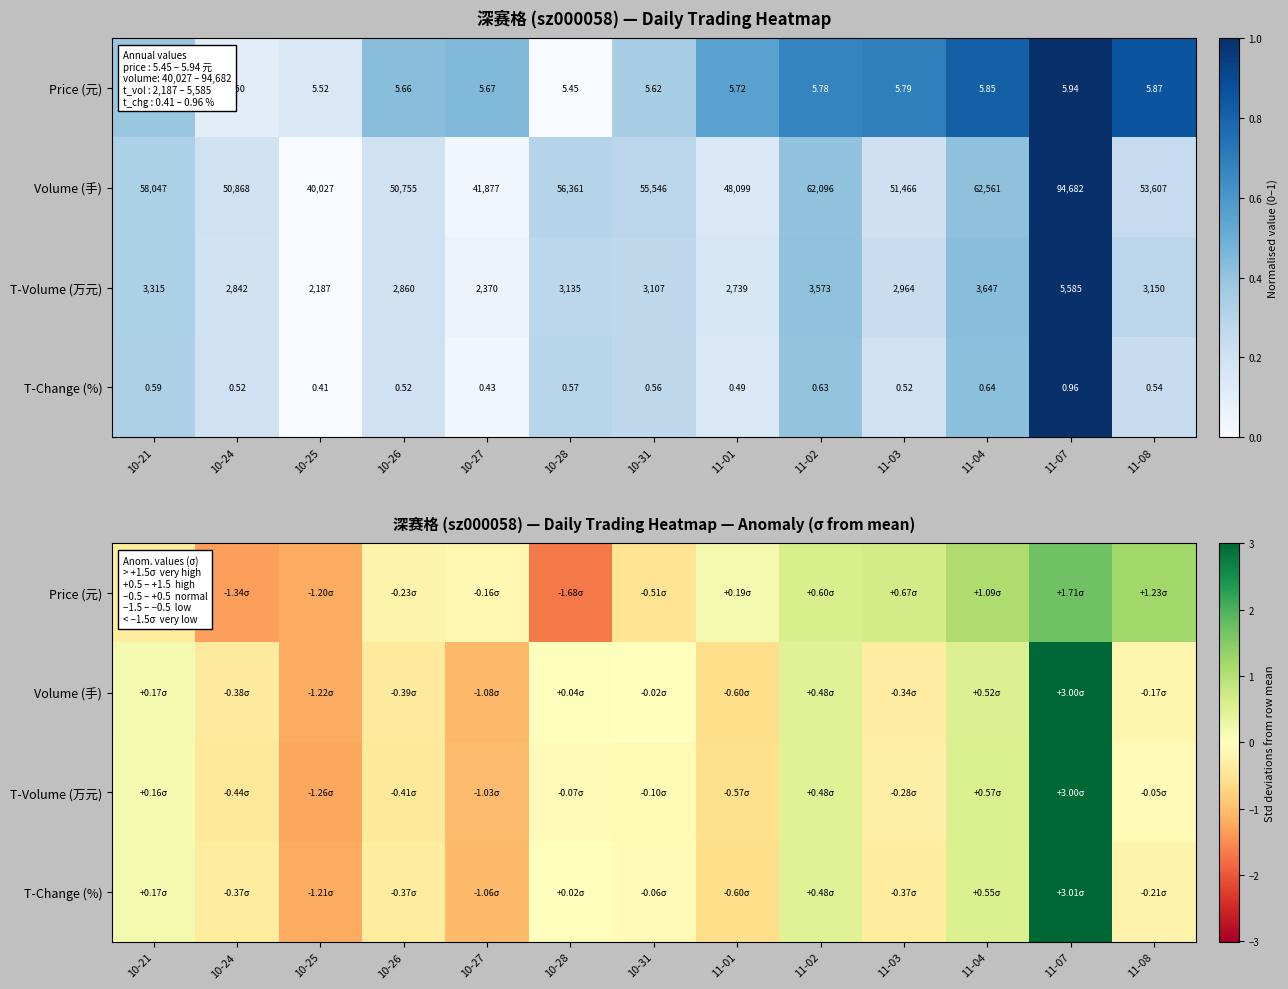

What is the difference between the second highest and second lowest values in the T-Volume (万元) series?

1.6